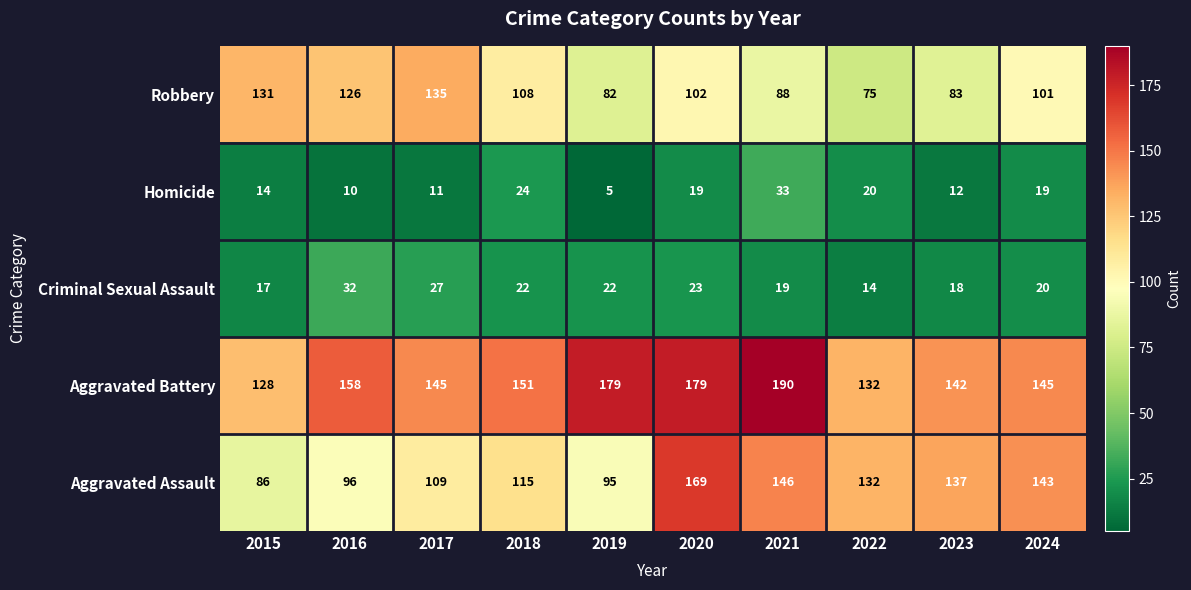

What is the difference between the Aggravated Assault values at 2022 and 2015?

46